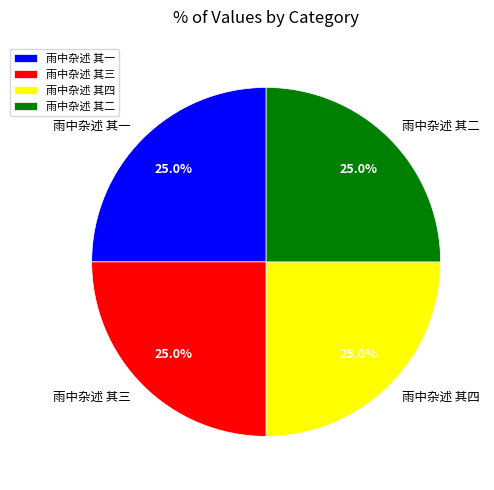

The 雨中杂述 其四 slice represents 25% of the pie. True or false?

True